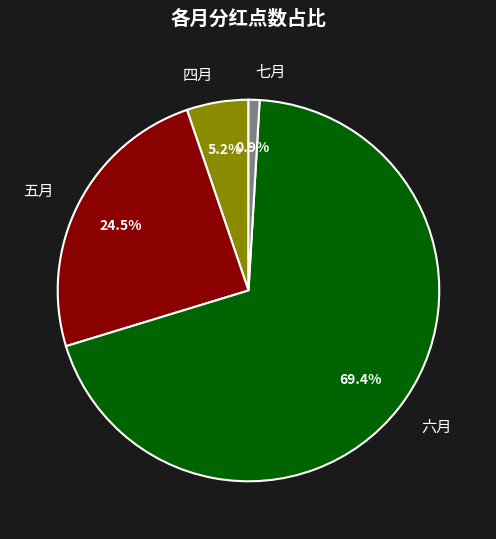

What percentage is the 四月 slice, to the nearest percent?

5%